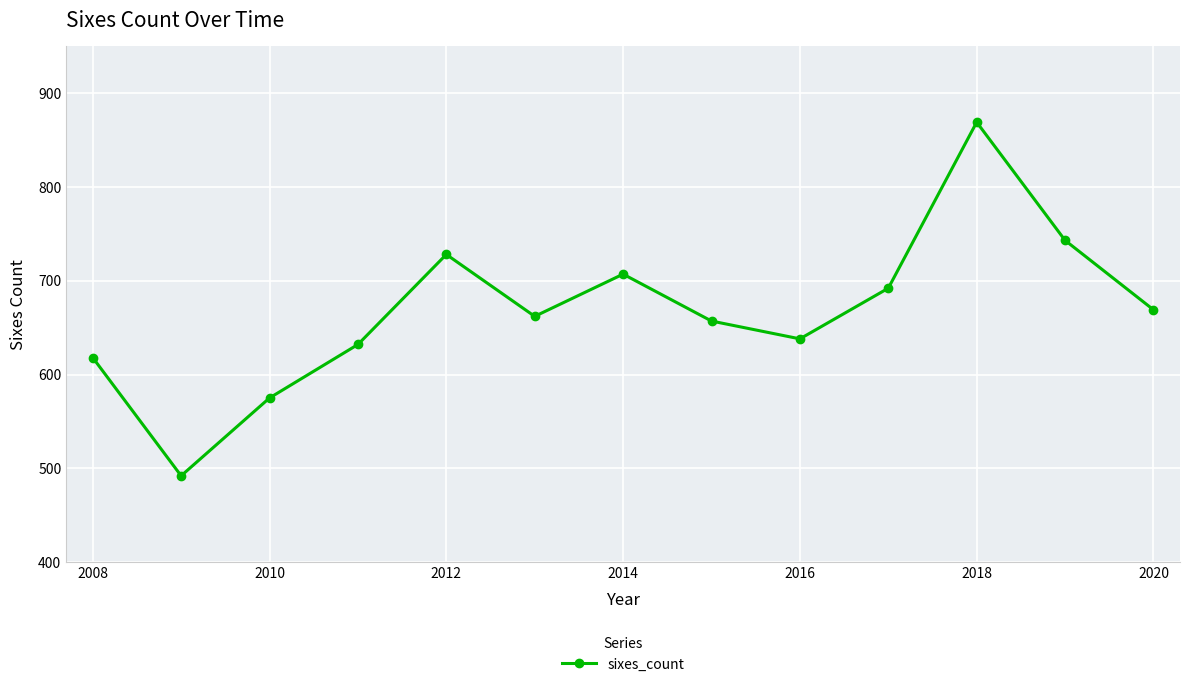

Does the chart have visible grid lines?

Yes